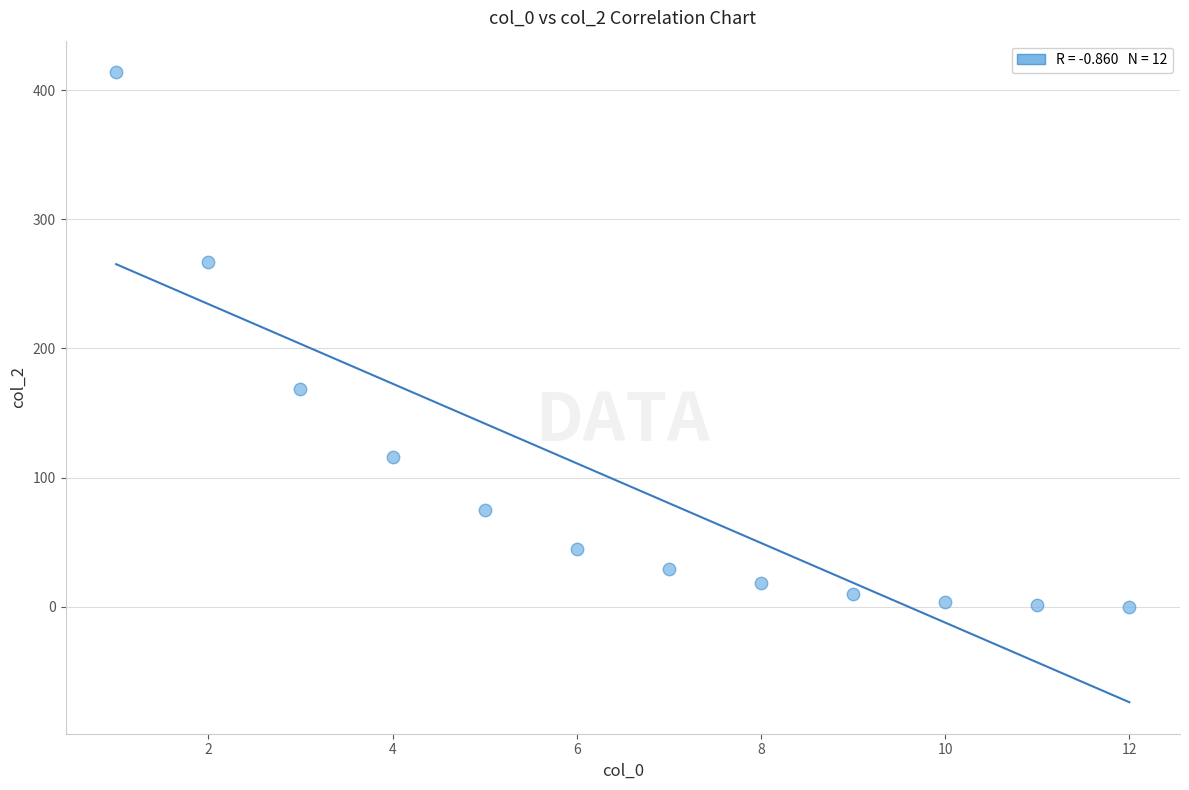

What Y value in the scatter plot is closest to 207?

169